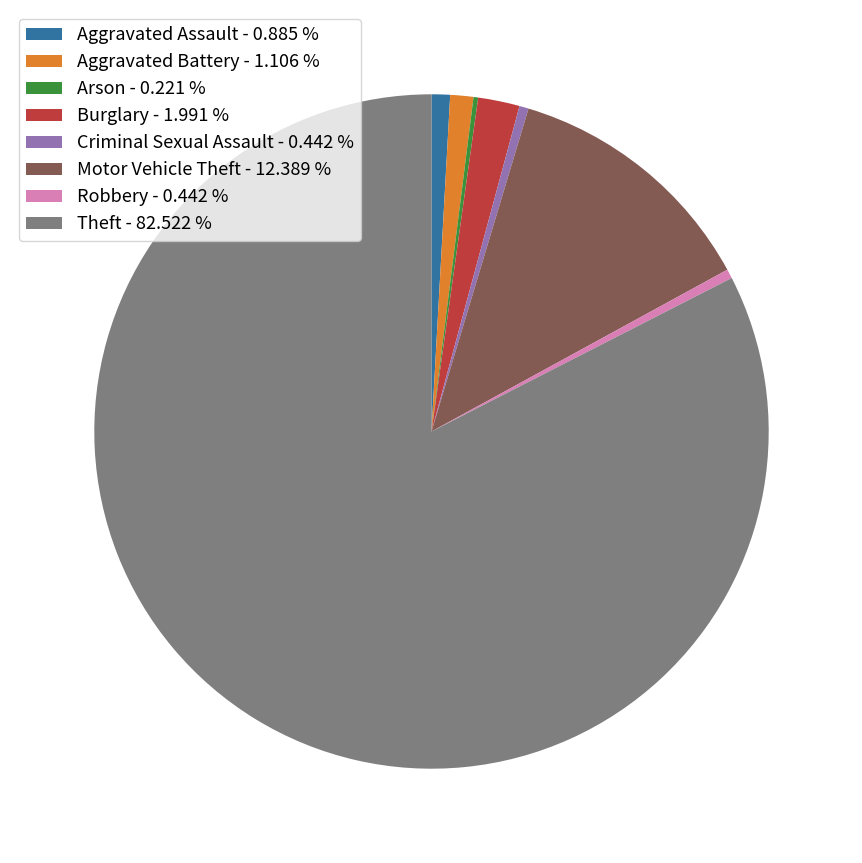

Between Burglary and Aggravated Battery, which is larger?

Burglary